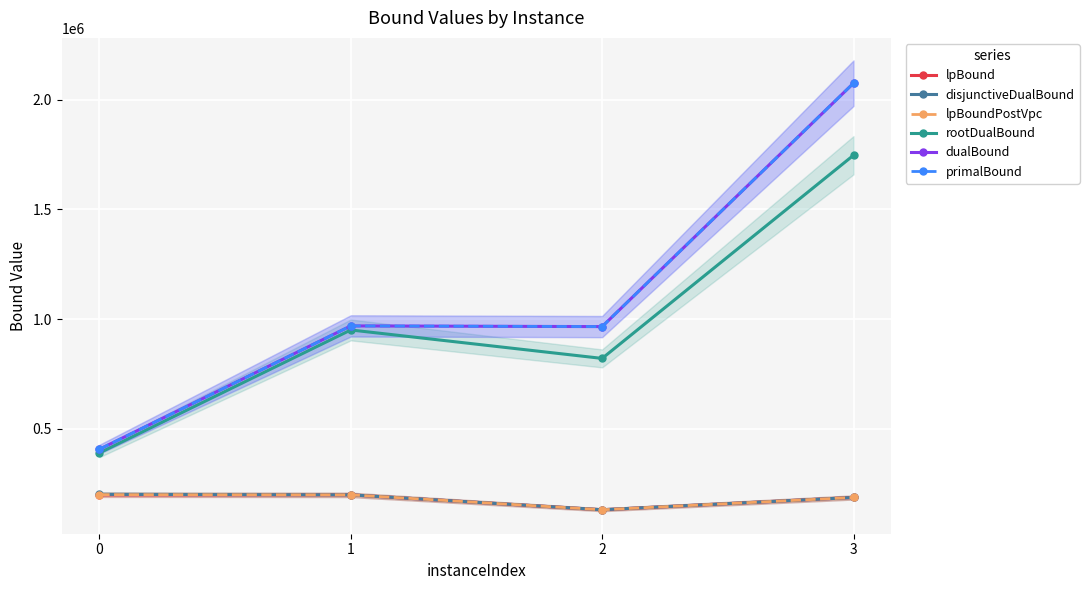

What is the difference between the maximum and second lowest values in the lpBound series?

11766.8